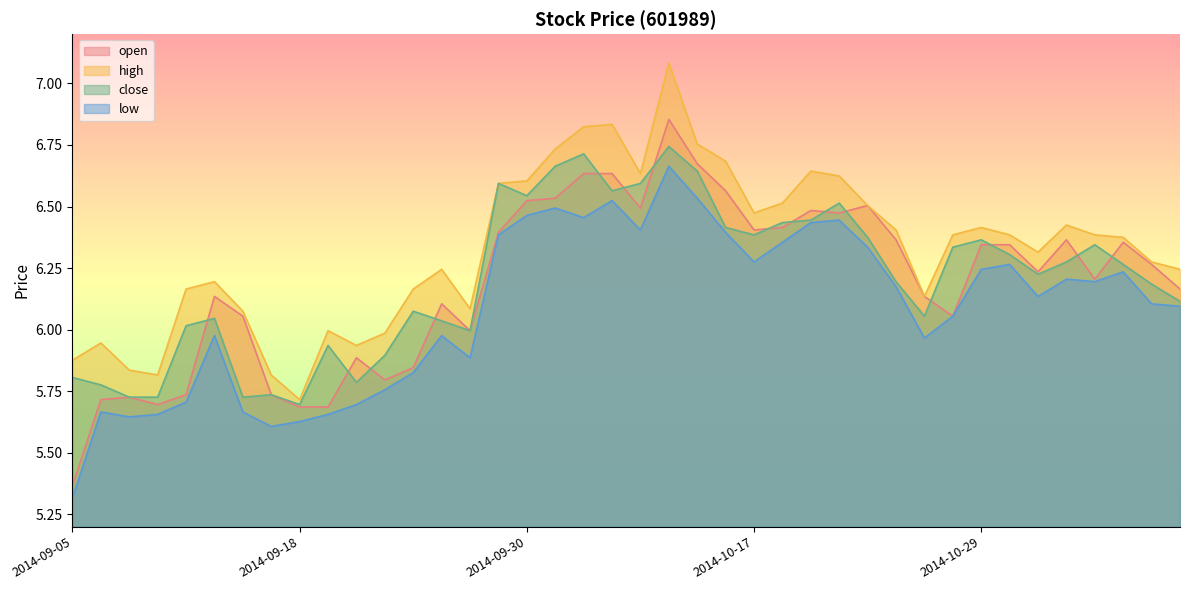

What are all the series names shown in the legend?

open, high, close, low